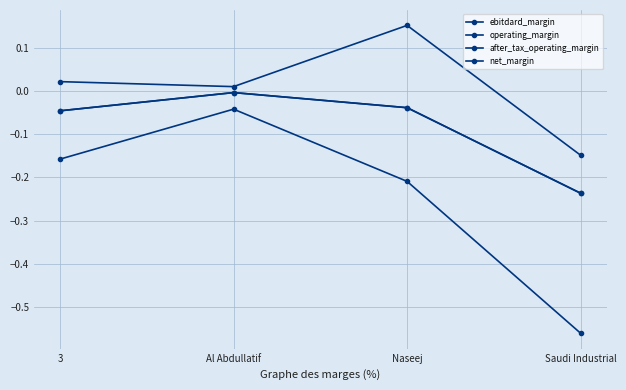

Is this an area chart (filled region under the line)?

No